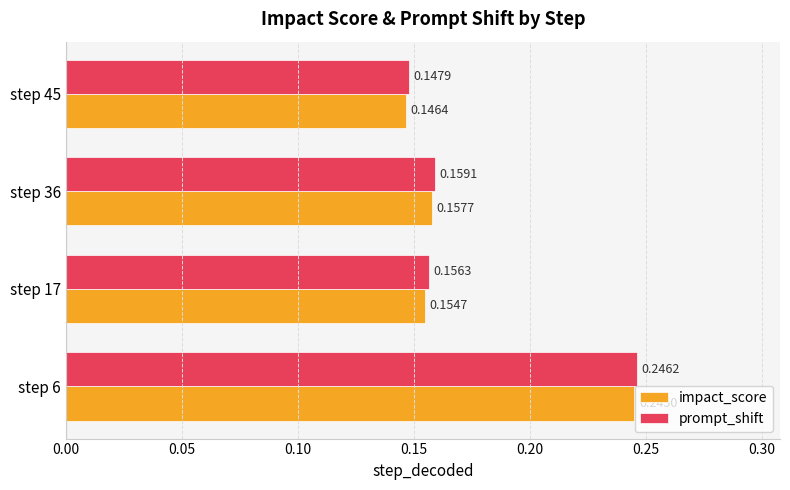

Between step 6 and step 45, which series saw the biggest shift?

impact_score